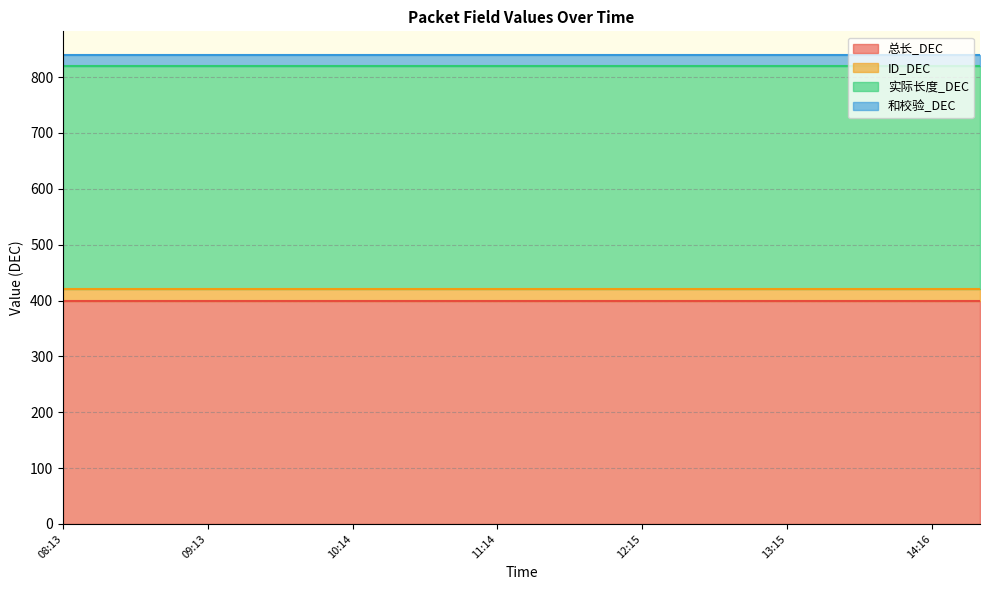

True or false: 总长_DEC has a value of 116 at 08:13.

False